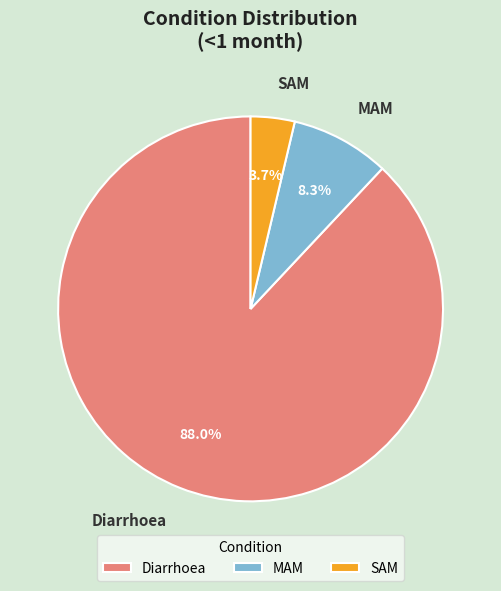

Is it true that SAM is 4% of the pie?

True